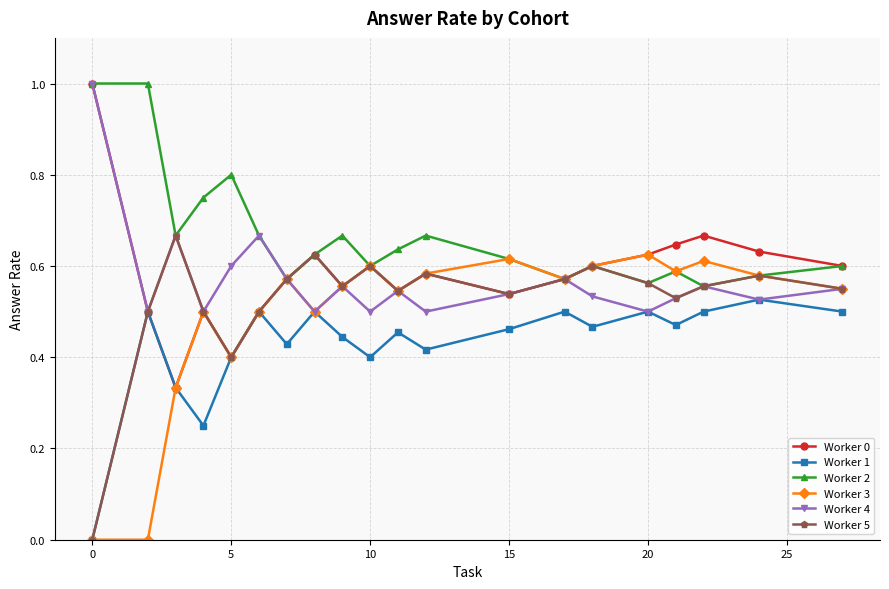

What is the greatest value displayed?

1.0